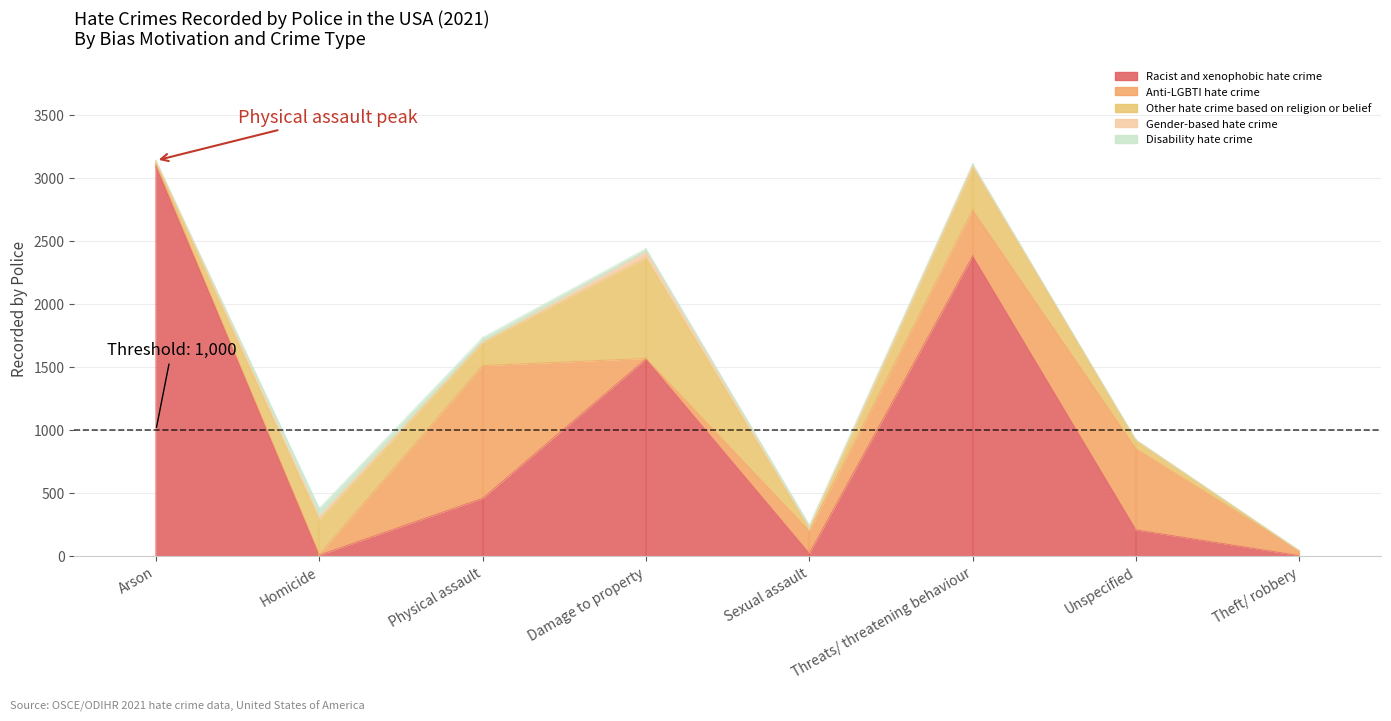

Which series ends up on top after the final intersection of Disability hate crime and Racist and xenophobic hate crime?

Racist and xenophobic hate crime